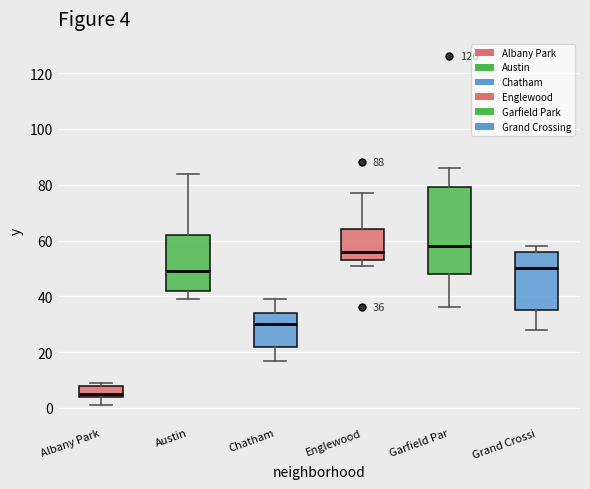

Which box's median line is the highest?

Garfield Par